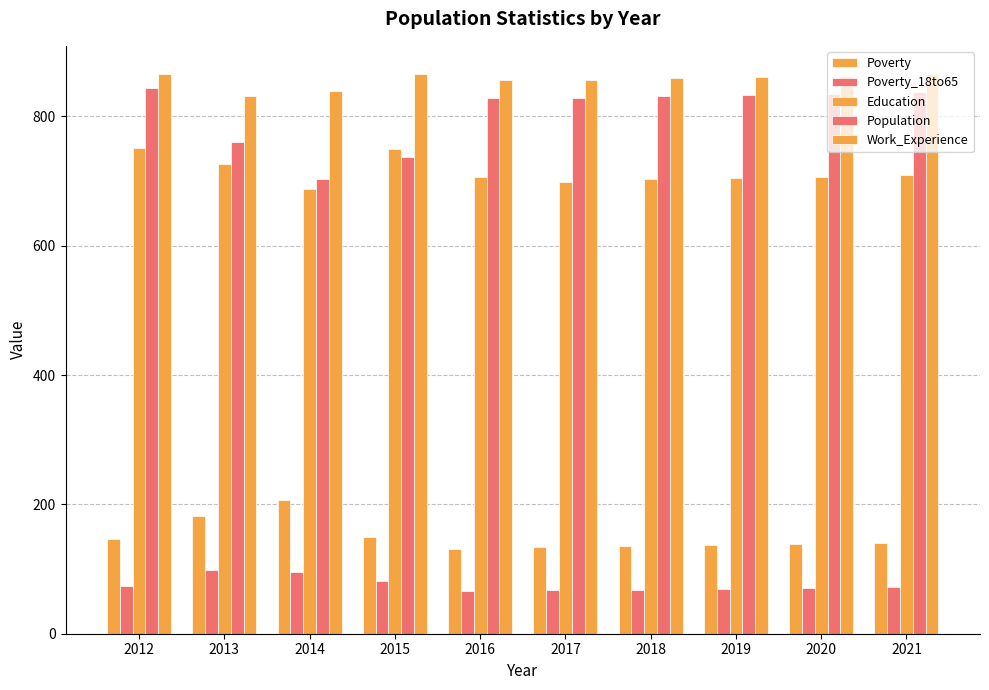

Are the bars grouped side by side (vs. stacked)?

Yes